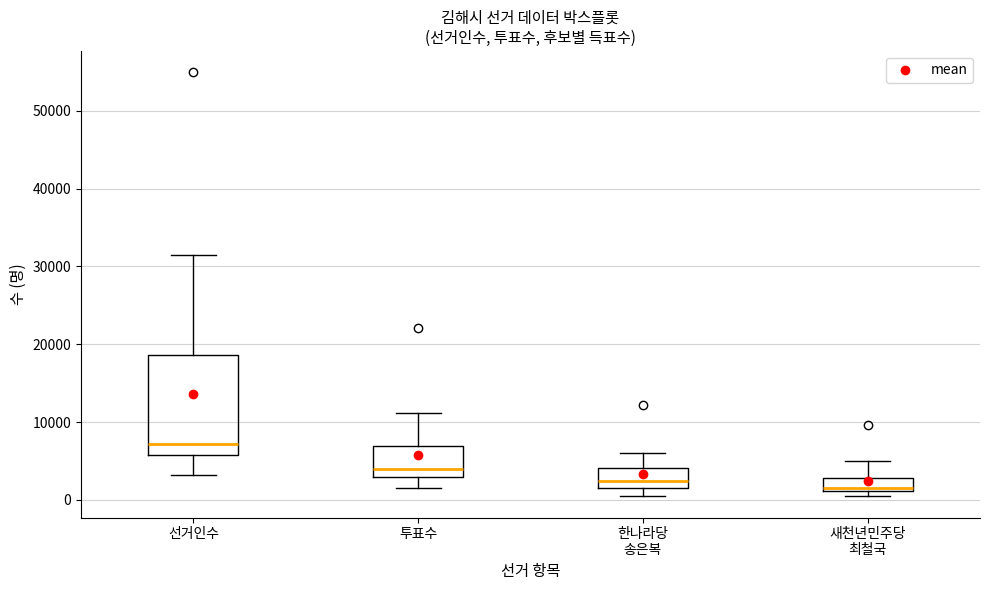

Reading left to right, transcribe this box plot: for each box, give where its median line is, the range the box spans, and where its two whiskers end, as read against the y-axis. The values are not printed on the chart, so give them approximately, as read against the axis.

선거인수: median 7000, box 6000 to 19000, whiskers 3000 to 31000
투표수: median 4000, box 3000 to 7000, whiskers 1000 to 11000
한나라당 송은복: median 2000 (just above the box's lower edge), box 2000 to 4000, whiskers 0 to 6000
새천년민주당 최철국: median 2000, box 1000 to 3000, whiskers 1000 (just below the box's lower edge) to 5000